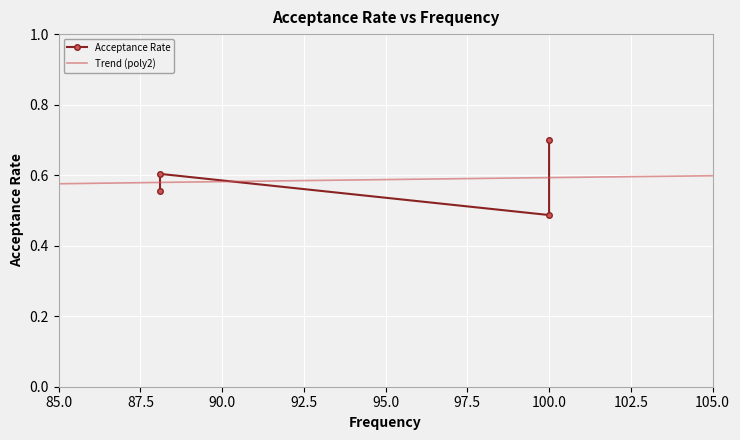

The value at 88.1 is 0.6. True or false?

True